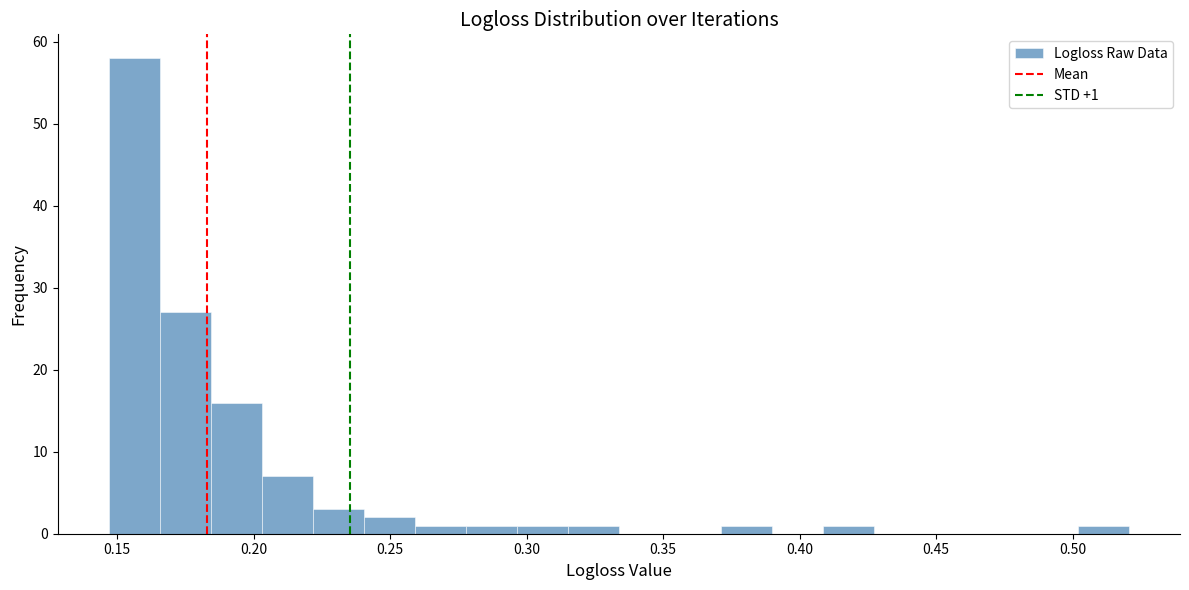

Around what value on the x-axis is the tallest bar? Give the approximate position of its centre, as read against the axis.

0.155